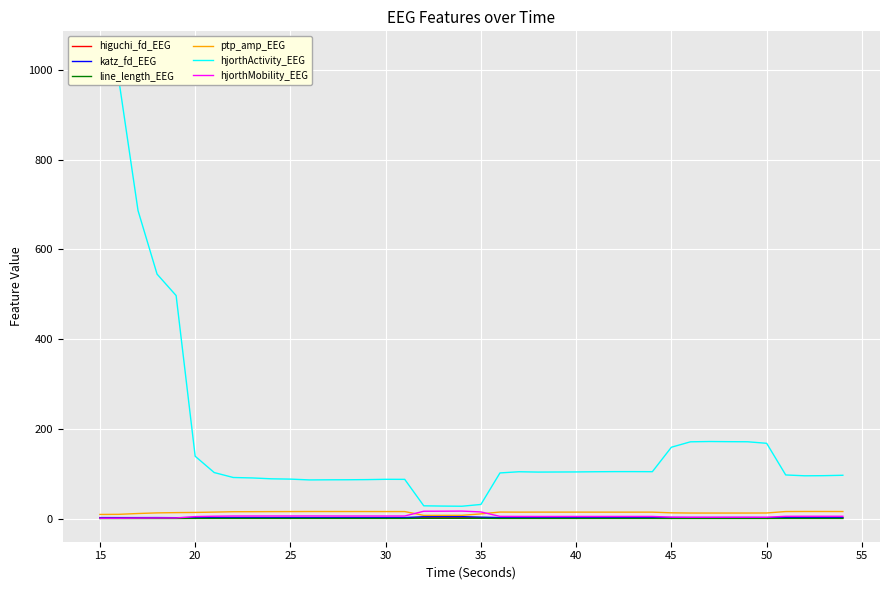

What is the maximum value for hjorthActivity_EEG?

1034.0